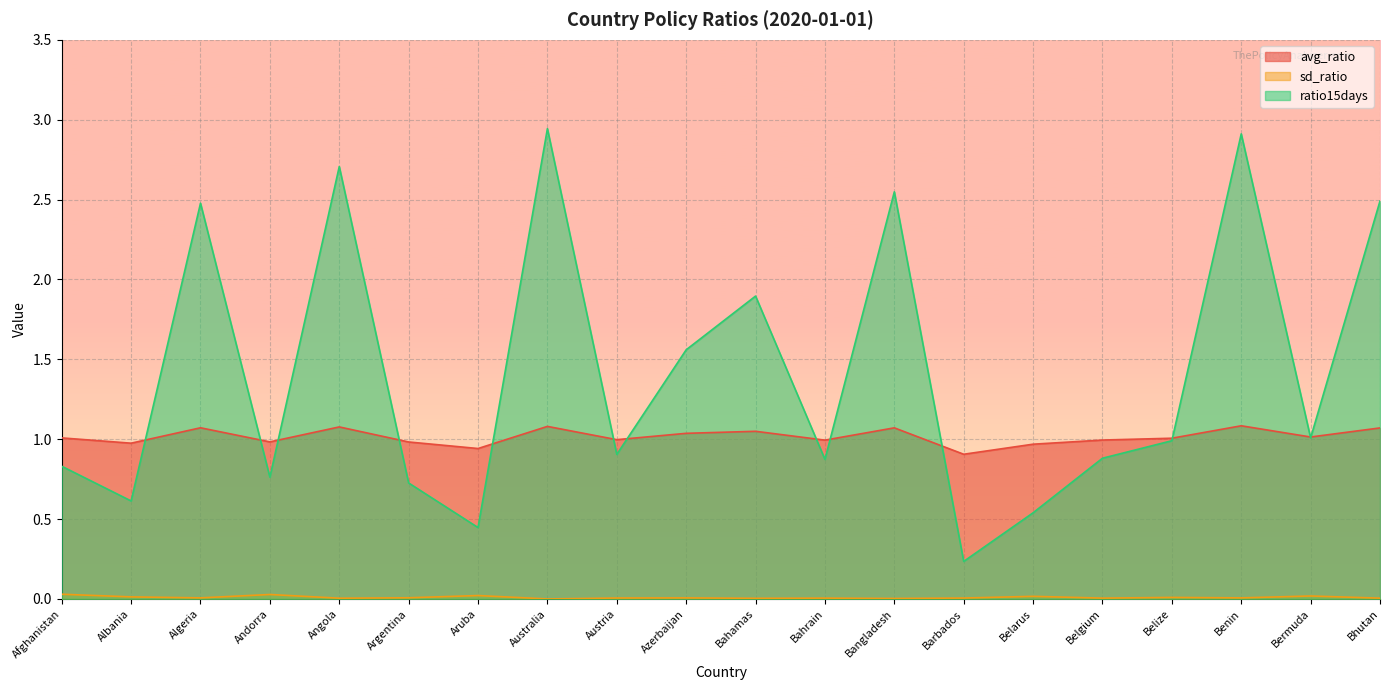

What is the value of the ratio15days point at the 14th from the left?

0.2